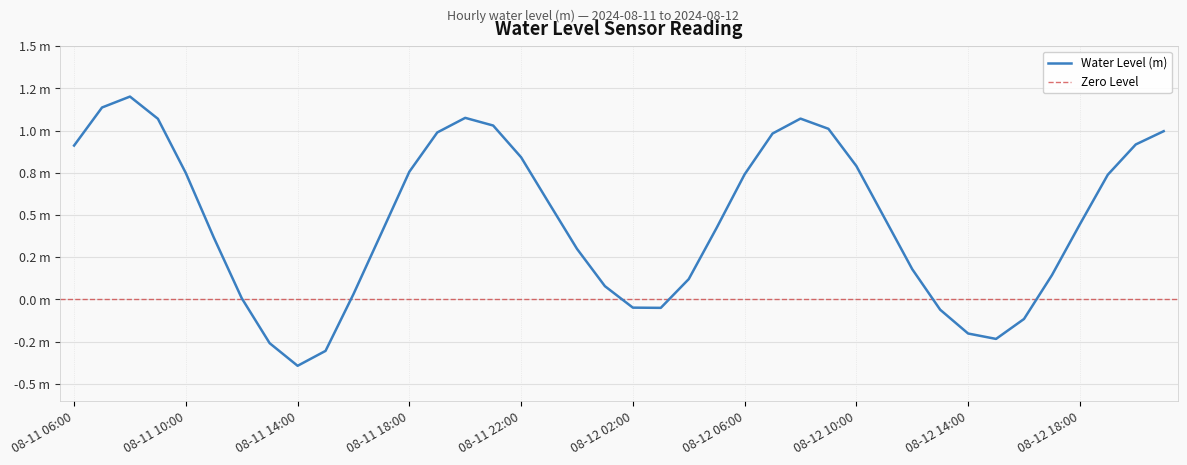

Rank the categories by value from lowest to highest.

2024-08-11 14:00, 2024-08-11 15:00, 2024-08-11 13:00, 2024-08-12 15:00, 2024-08-12 14:00, 2024-08-12 16:00, 2024-08-12 13:00, 2024-08-12 03:00, 2024-08-12 02:00, 2024-08-11 12:00, 2024-08-11 16:00, 2024-08-12 01:00, 2024-08-12 04:00, 2024-08-12 17:00, 2024-08-12 12:00, 2024-08-12 00:00, 2024-08-11 11:00, 2024-08-11 17:00, 2024-08-12 05:00, 2024-08-12 18:00, 2024-08-12 11:00, 2024-08-11 23:00, 2024-08-12 19:00, 2024-08-12 06:00, 2024-08-11 10:00, 2024-08-11 18:00, 2024-08-12 10:00, 2024-08-11 22:00, 2024-08-11 06:00, 2024-08-12 20:00, 2024-08-12 07:00, 2024-08-11 19:00, 2024-08-12 21:00, 2024-08-12 09:00, 2024-08-11 21:00, 2024-08-11 09:00, 2024-08-12 08:00, 2024-08-11 20:00, 2024-08-11 07:00, 2024-08-11 08:00